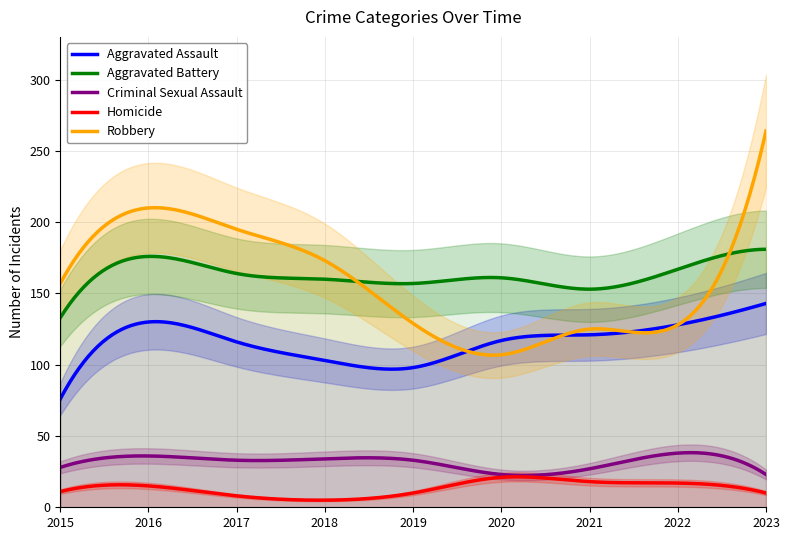

What is the total value across all series at 2023?

621